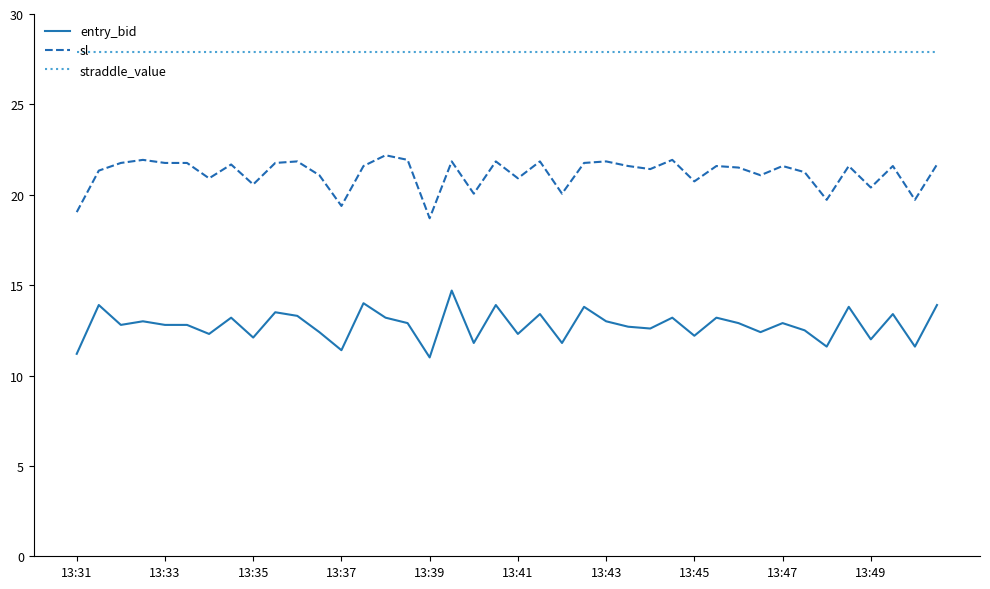

What is the sum of all sl values?

846.8